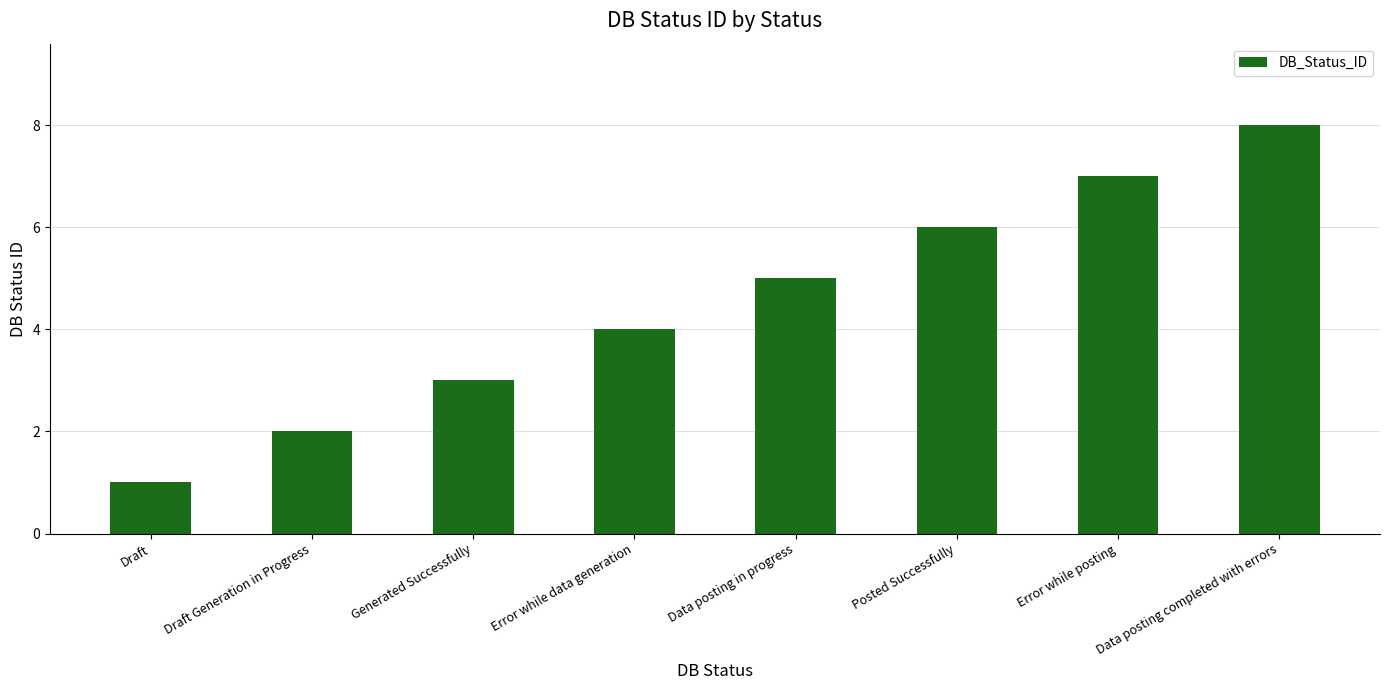

How many bars are there in total?

8